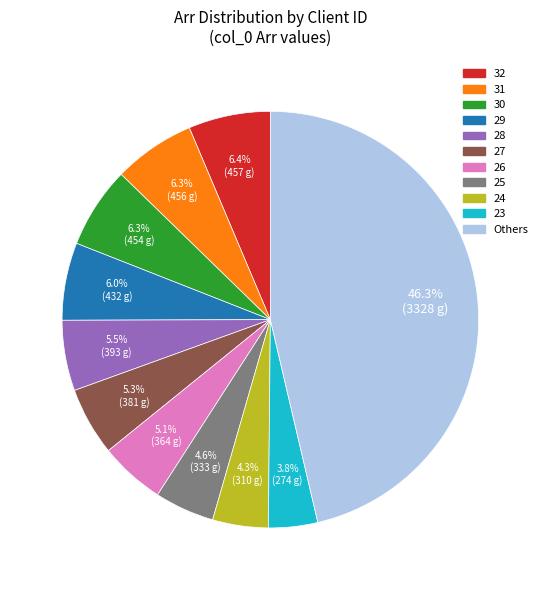

How many slices are in this pie chart?

11